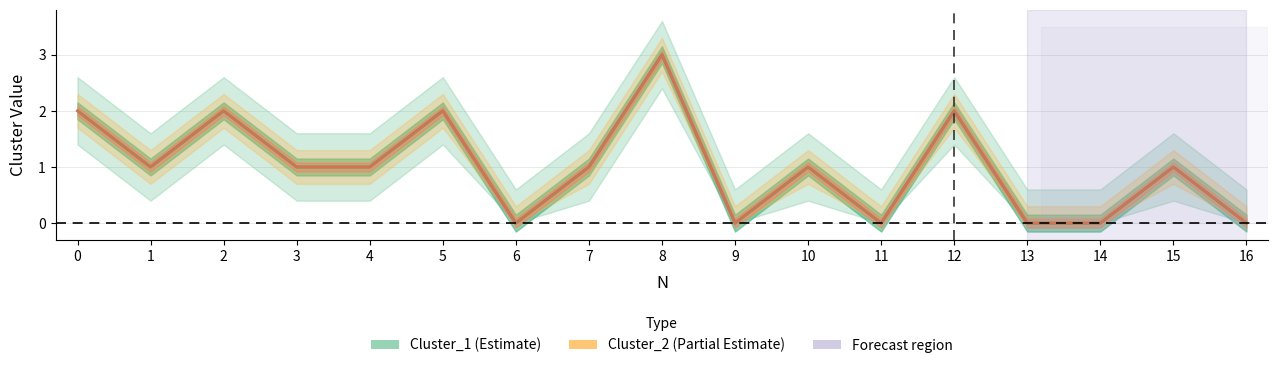

Which series changed the most between 10 and 15?

Cluster_1